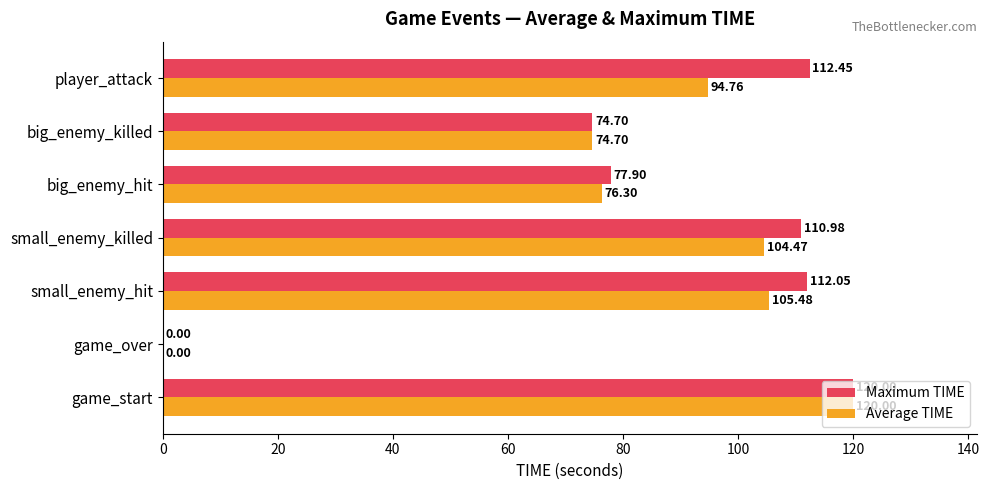

Which series has the largest total across all categories?

Maximum TIME